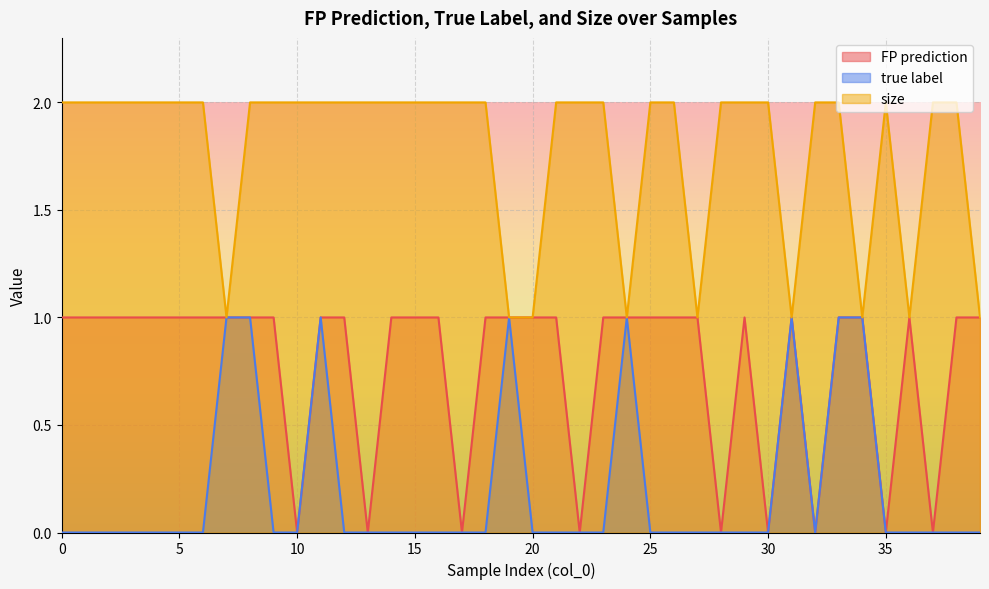

What is the value of the size point at the 31st from the left?

2